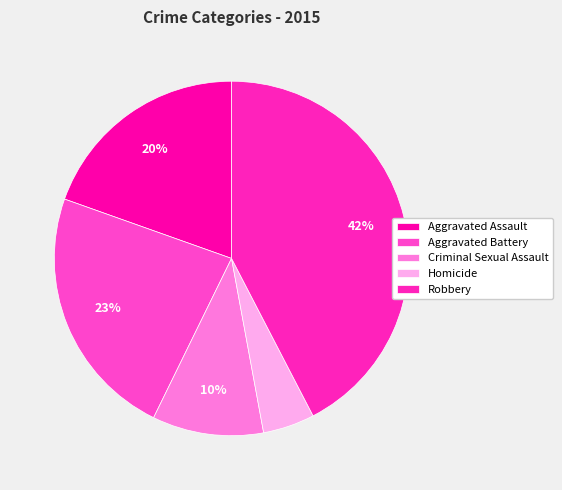

Is there a majority slice in this chart?

No